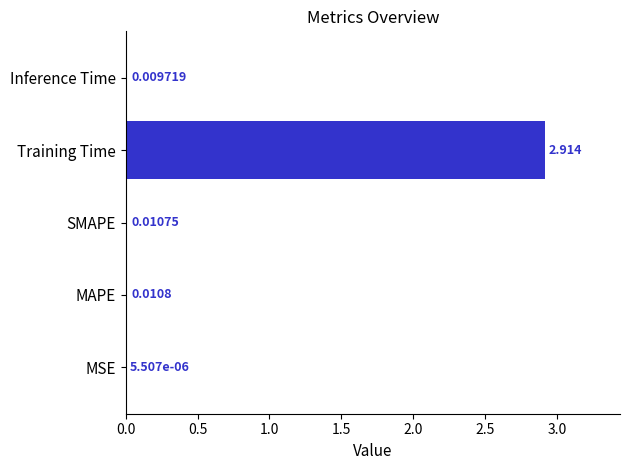

Between MAPE and MSE, which is larger?

MAPE